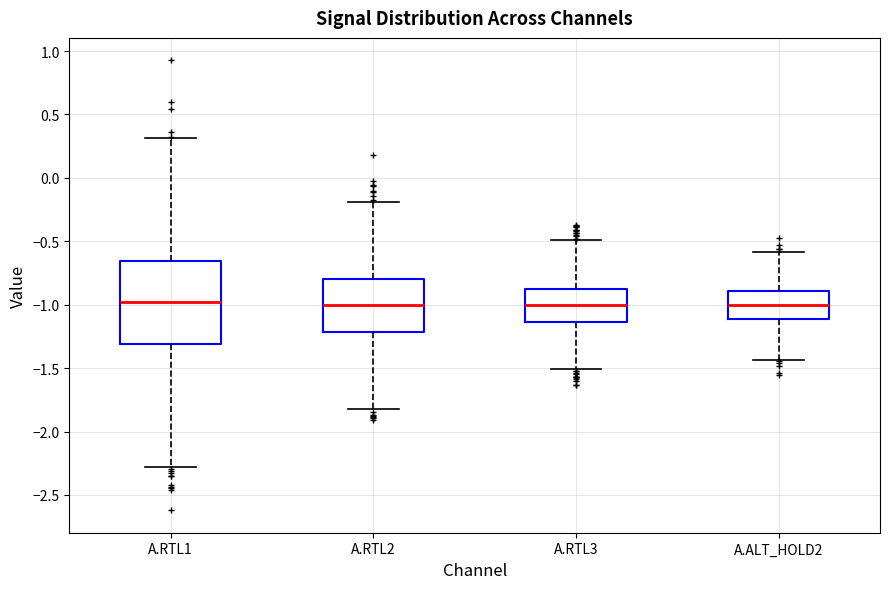

Reading left to right, read every box against the y-axis: the position of its median line, the range the box covers, and the ends of its whiskers. The values are not printed on the chart, so give them approximately, as read against the axis.

A.RTL1: median -1.00, box -1.30 to -0.65, whiskers -2.30 to 0.30
A.RTL2: median -1.00, box -1.20 to -0.80, whiskers -1.80 to -0.20
A.RTL3: median -1.00, box -1.15 to -0.85, whiskers -1.50 to -0.50
A.ALT_HOLD2: median -1.00, box -1.10 to -0.90, whiskers -1.45 to -0.60